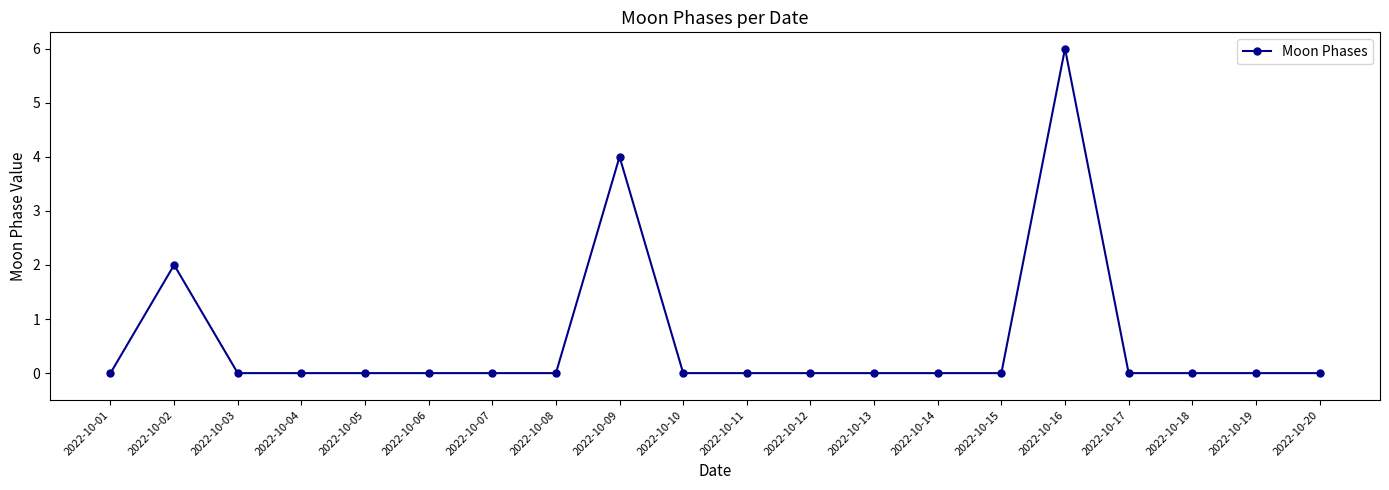

The chart shows a value of 0 at 2022-10-03. True or false?

True